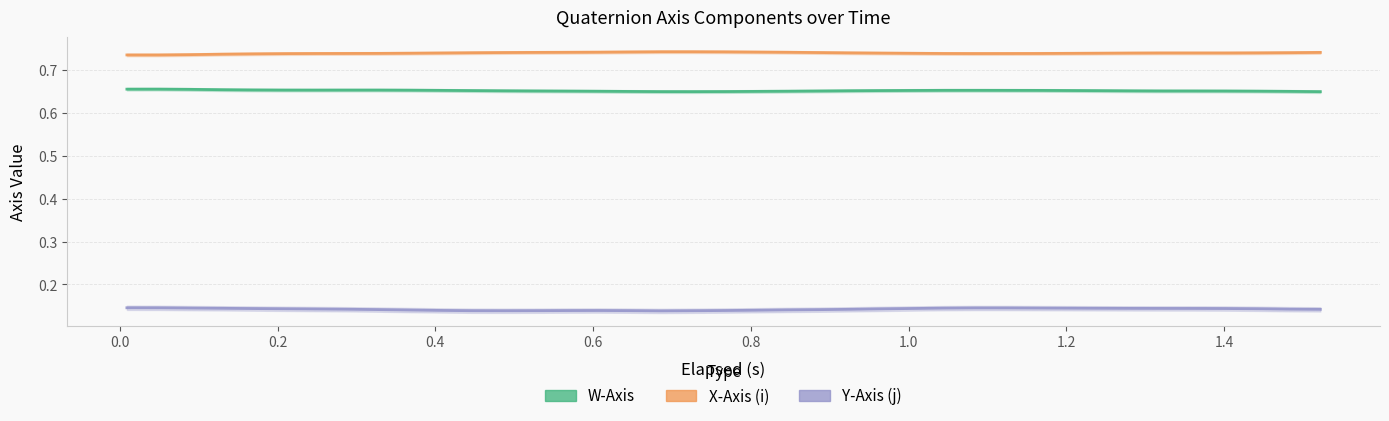

Reading left to right, list all the values displayed in this chart.

W-Axis: 0.7	0.7	0.7	0.7	0.7	0.7	0.7	0.7	0.7	0.7	0.7	0.7	0.7	0.7	0.7	0.6	0.6	0.6	0.6	0.6	0.6	0.6	0.7	0.7	0.7	0.7	0.7	0.7	0.7	0.7	0.7	0.7	0.7	0.7	0.7	0.7	0.6	0.6	0.6
X-Axis (i): 0.7	0.7	0.7	0.7	0.7	0.7	0.7	0.7	0.7	0.7	0.7	0.7	0.7	0.7	0.7	0.7	0.7	0.7	0.7	0.7	0.7	0.7	0.7	0.7	0.7	0.7	0.7	0.7	0.7	0.7	0.7	0.7	0.7	0.7	0.7	0.7	0.7	0.7	0.7
Y-Axis (j): 0.1	0.1	0.1	0.1	0.1	0.1	0.1	0.1	0.1	0.1	0.1	0.1	0.1	0.1	0.1	0.1	0.1	0.1	0.1	0.1	0.1	0.1	0.1	0.1	0.1	0.1	0.1	0.1	0.1	0.1	0.1	0.1	0.1	0.1	0.1	0.1	0.1	0.1	0.1